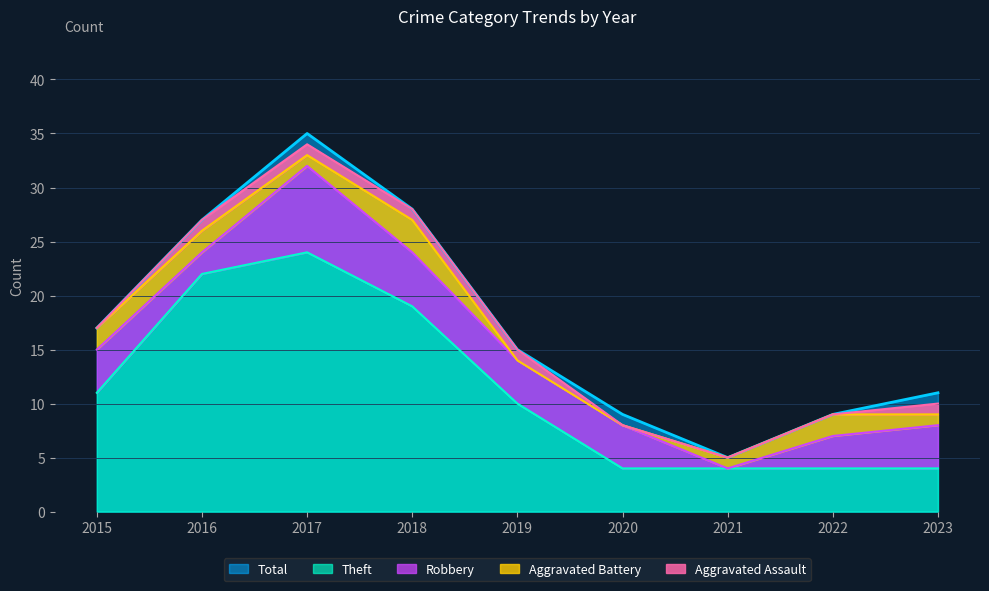

The value of Aggravated Battery at 2015 is 2. True or false?

True